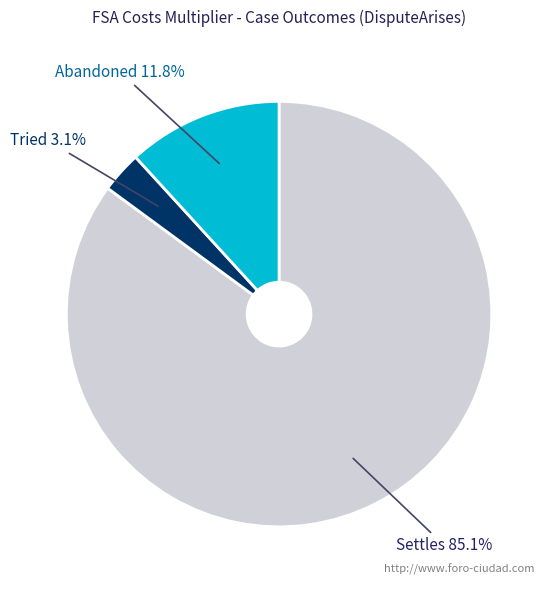

Is it true that Settles is 73% of the pie?

False